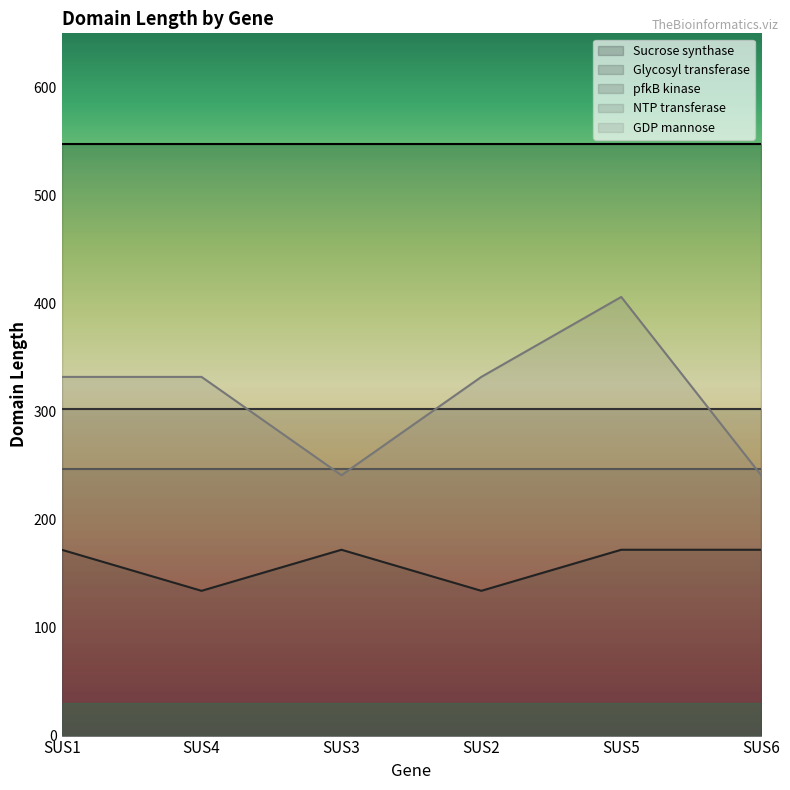

At which label does GDP mannose first exceed 332?

SUS5